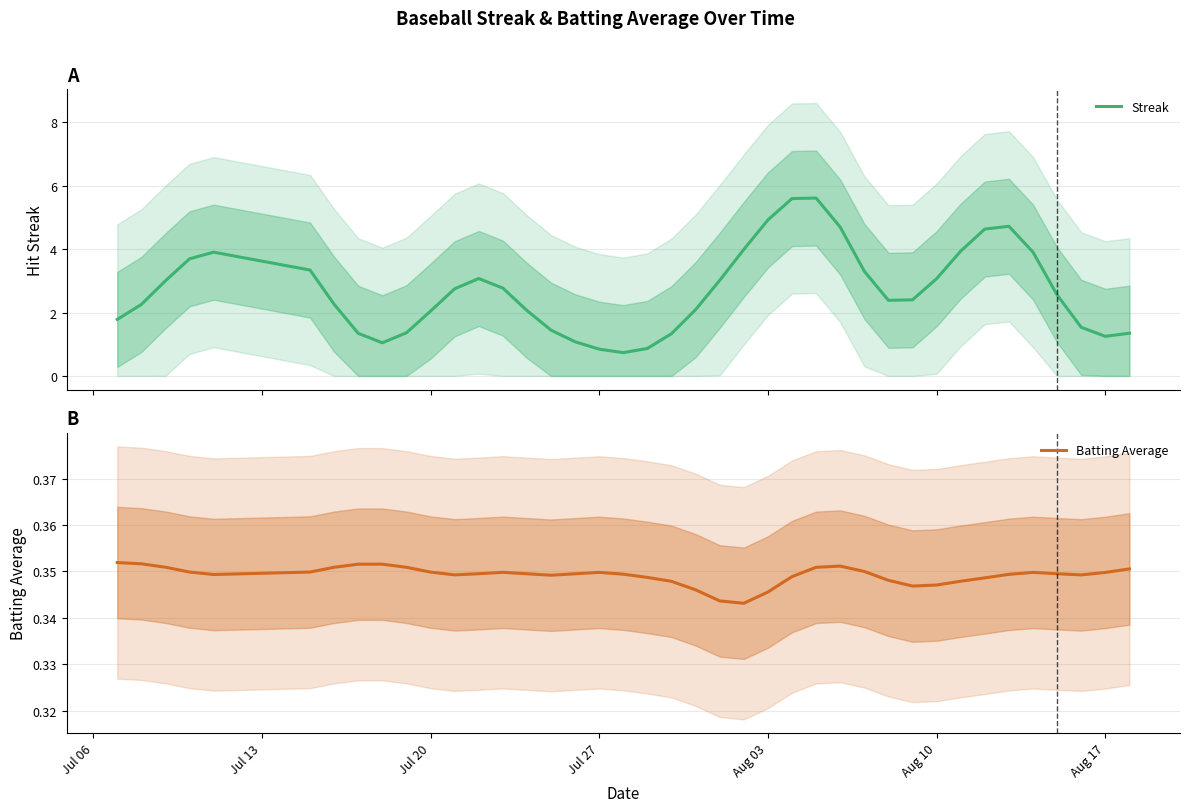

How many values in the Streak series exceed 2?

27